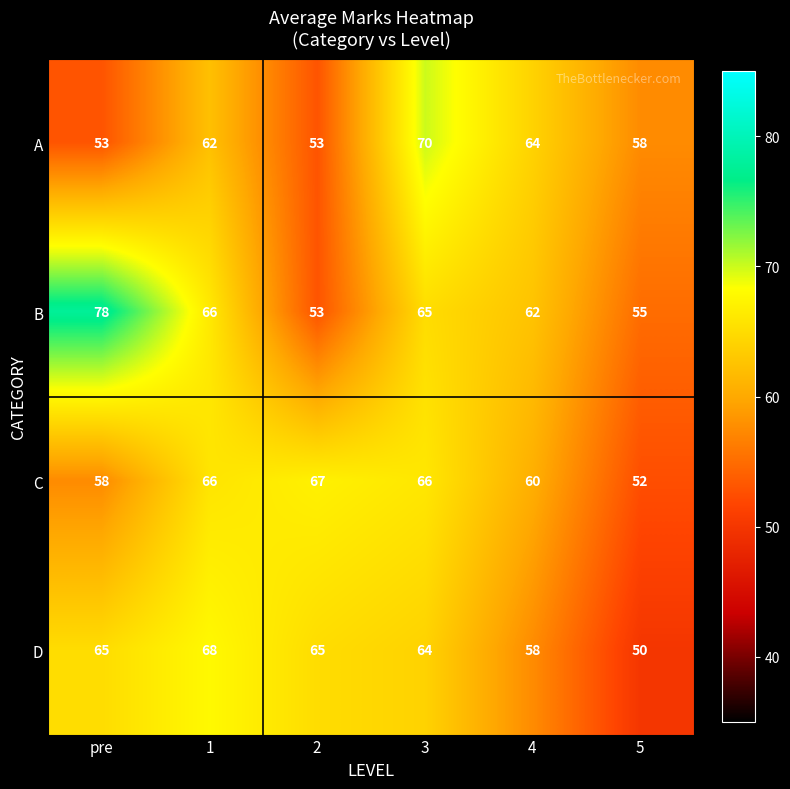

The B series shows 62 at 4. True or false?

True